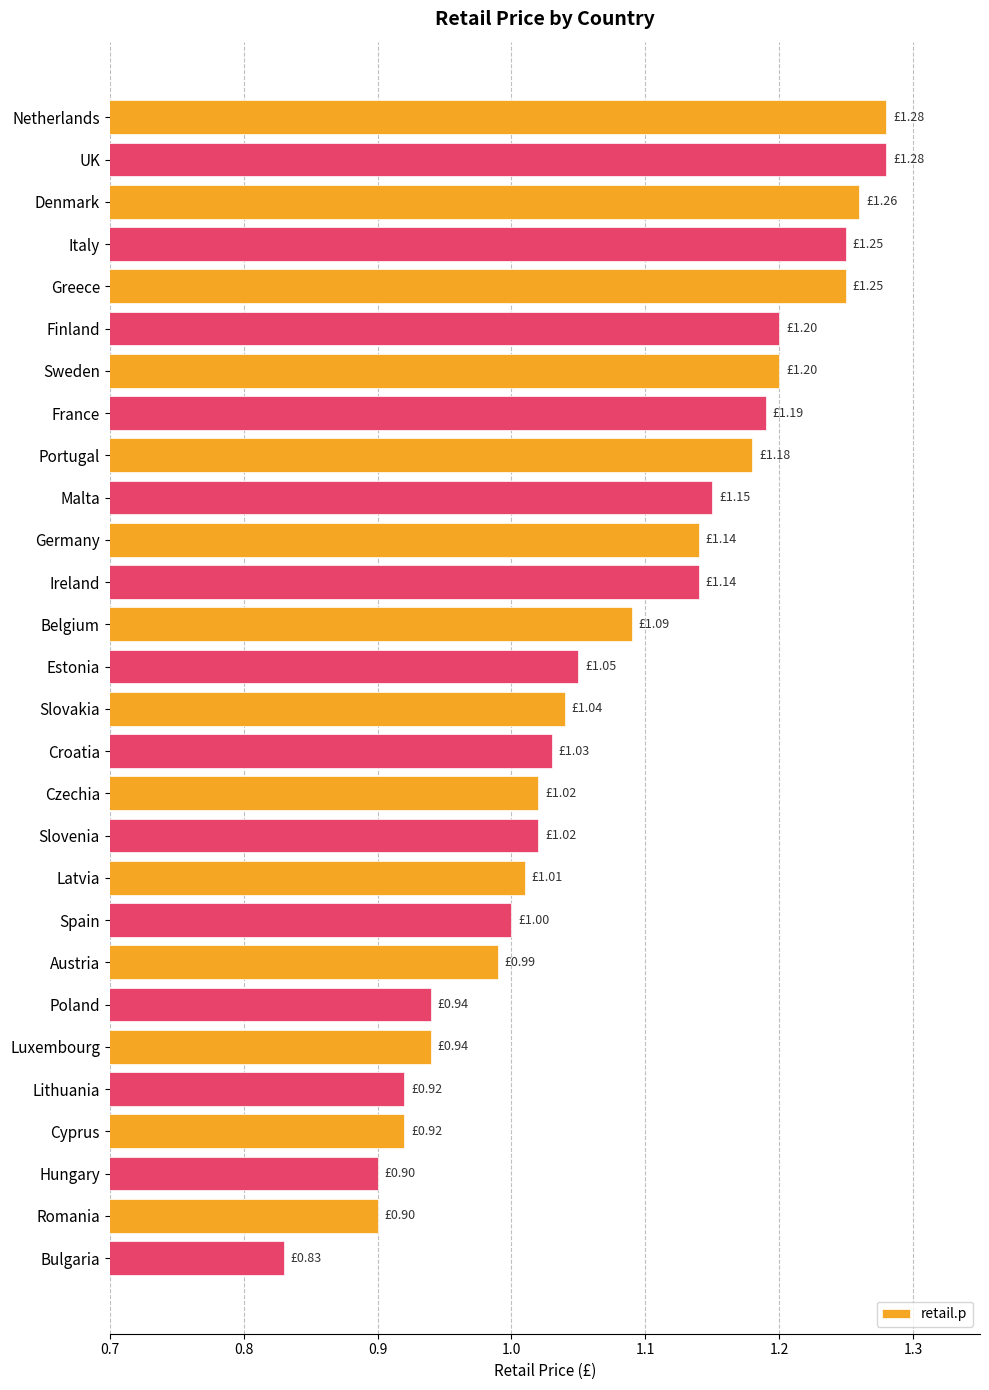

What is the sum of all values?

30.1